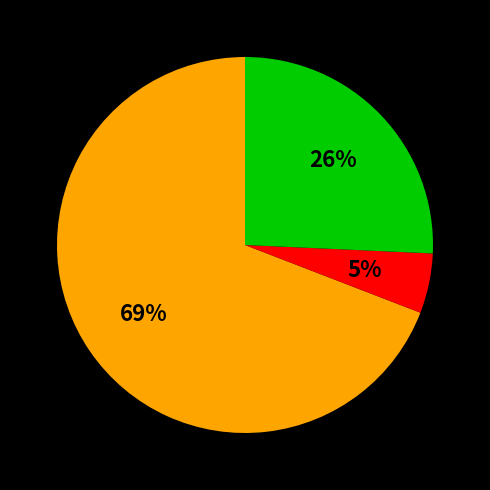

Is there any slice that represents more than half of the pie?

Yes